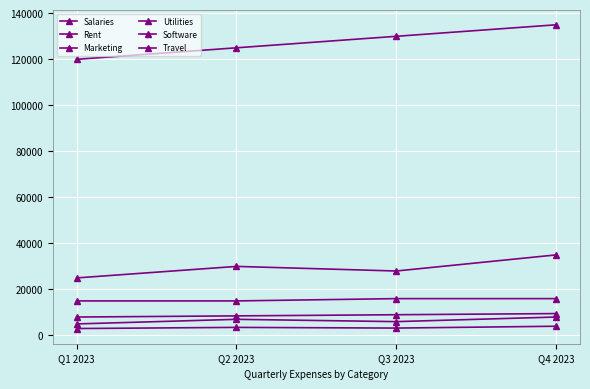

Which series changed the most between Q2 2023 and Q4 2023?

Salaries